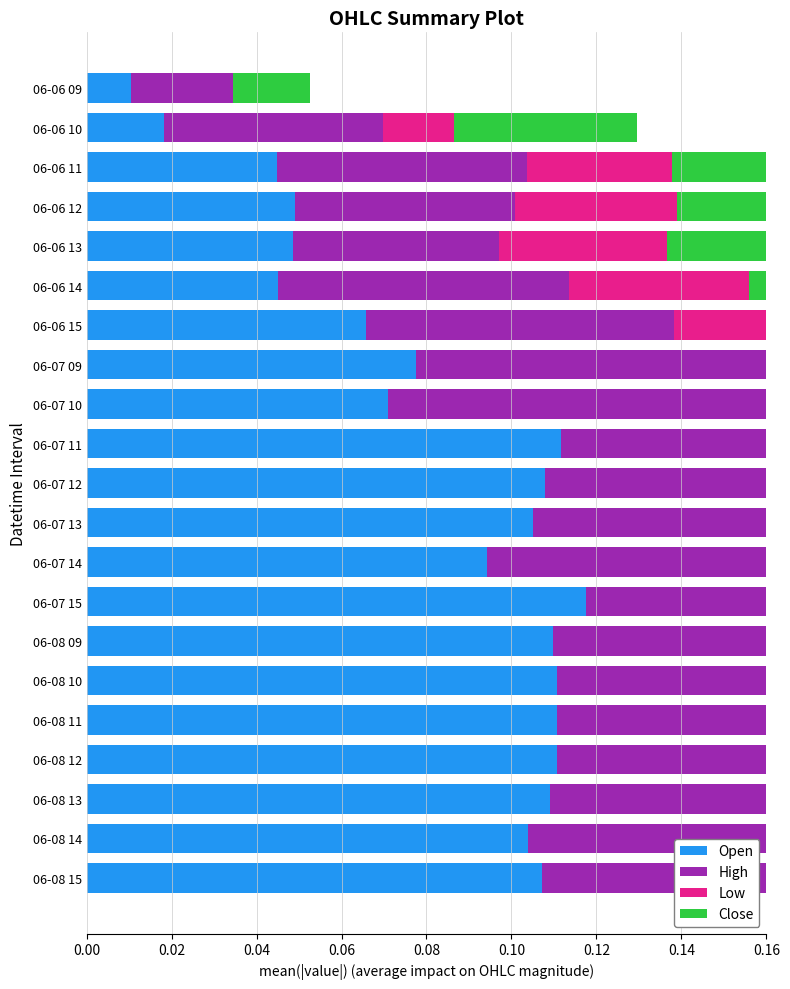

What position from the left is 06-06 09?

1